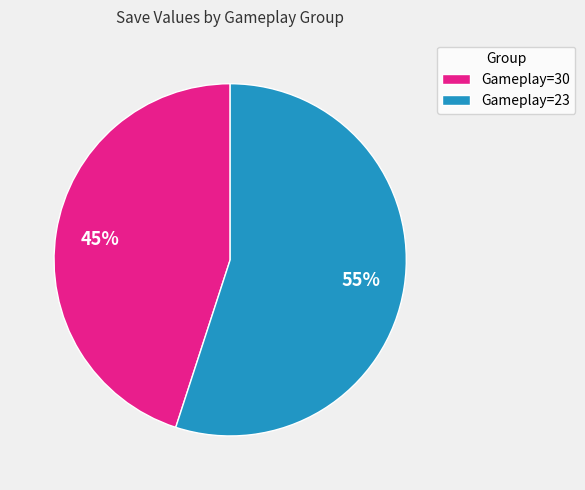

Which slice is the largest?

Gameplay=23